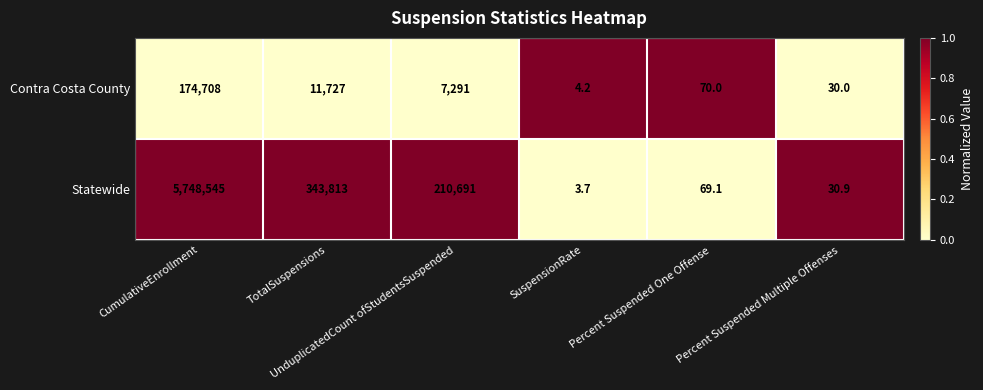

What is the average value of the Contra Costa County series?

32305.0